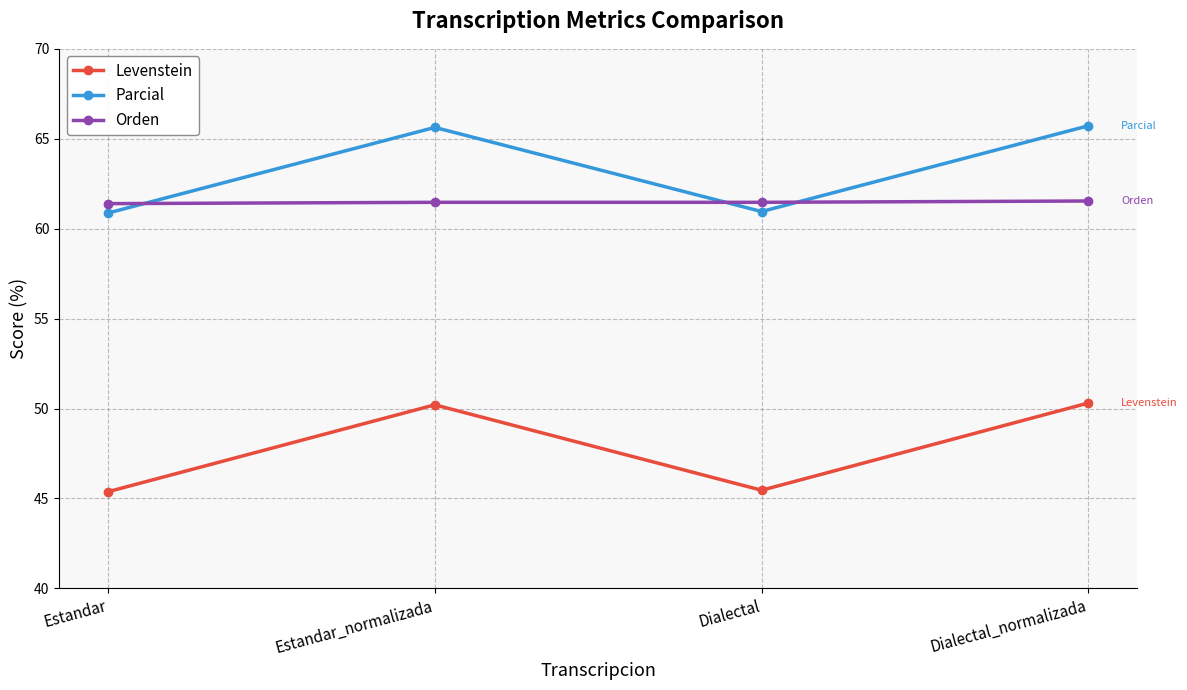

What is the difference between the Levenstein values at Estandar and Estandar_normalizada?

4.8